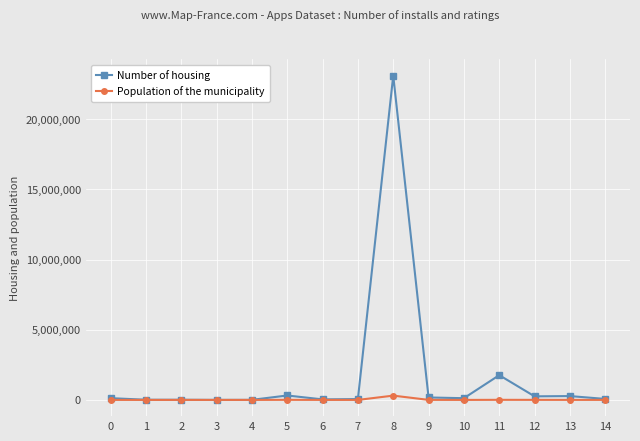

What is the difference between the second highest and minimum values in the Number of housing series?

1761130